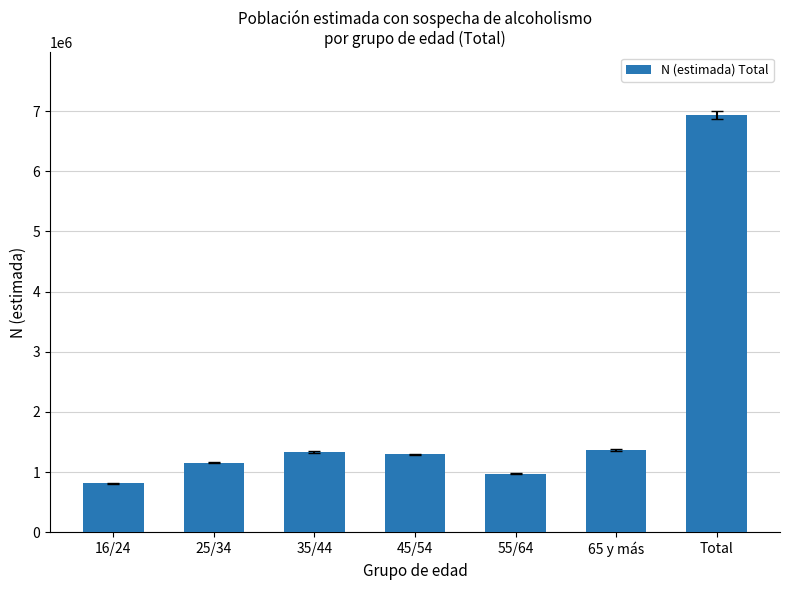

Count the number of data series in this chart.

1